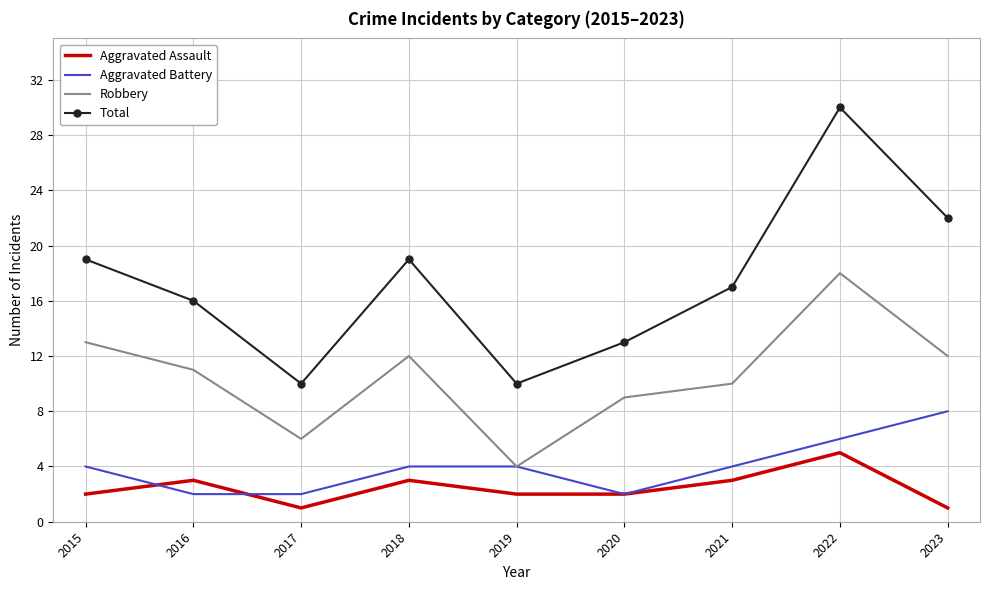

At which category does Aggravated Assault reach its first local valley?

2017